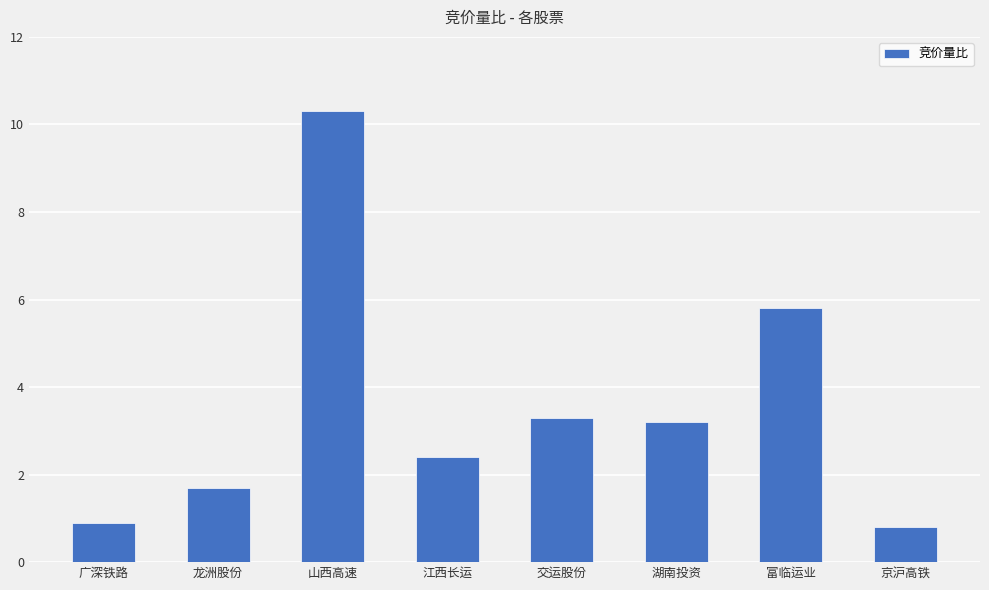

The value at 京沪高铁 is 0.8. True or false?

True